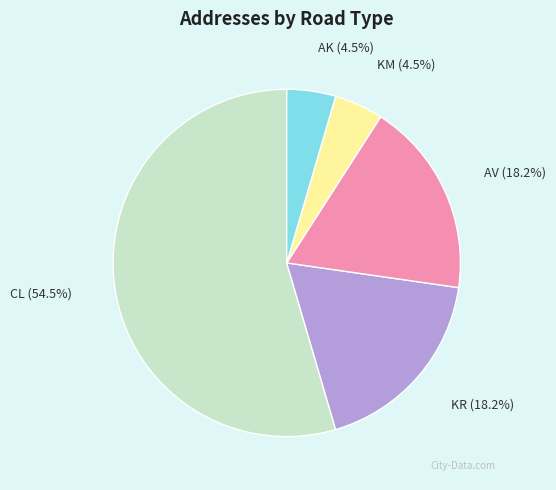

Do KM and AK together represent more than half of the pie?

No